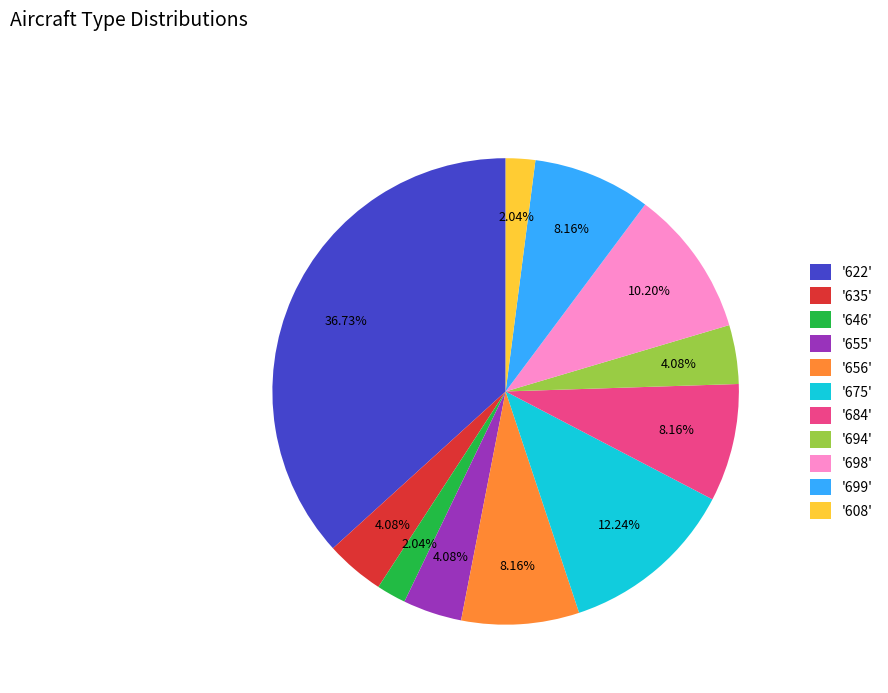

Which has a higher value, '622' or '699'?

'622'